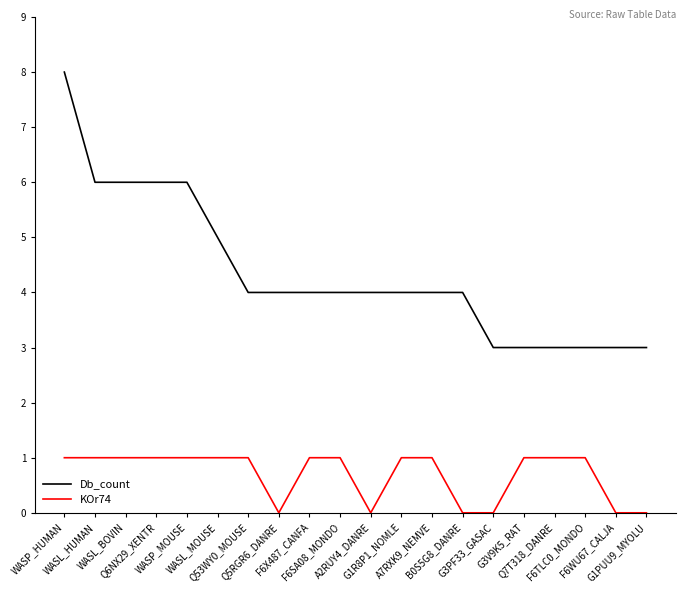

True or false: KOr74 and Db_count cross at least once.

False